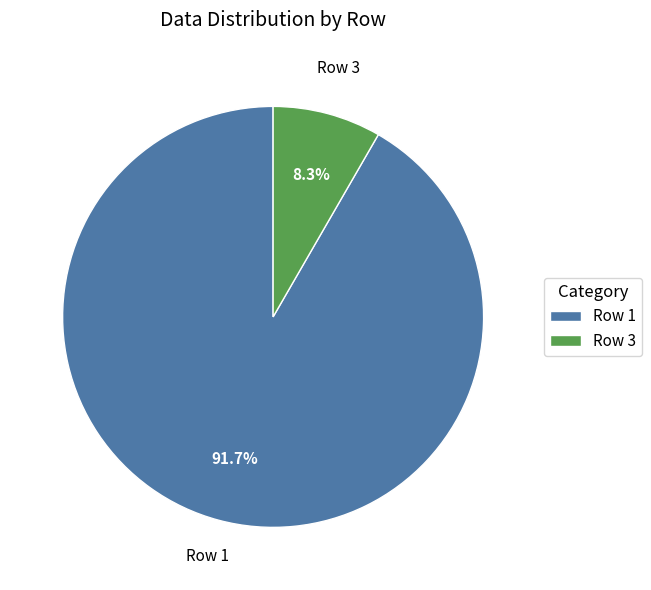

Which category has the biggest portion of the pie?

Row 1